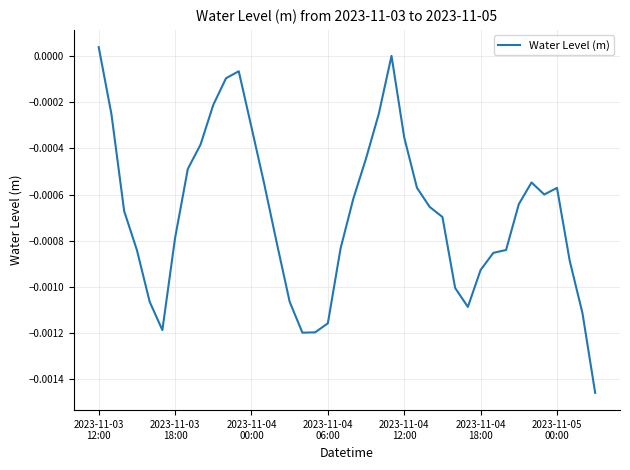

How many lines are shown in the chart?

1